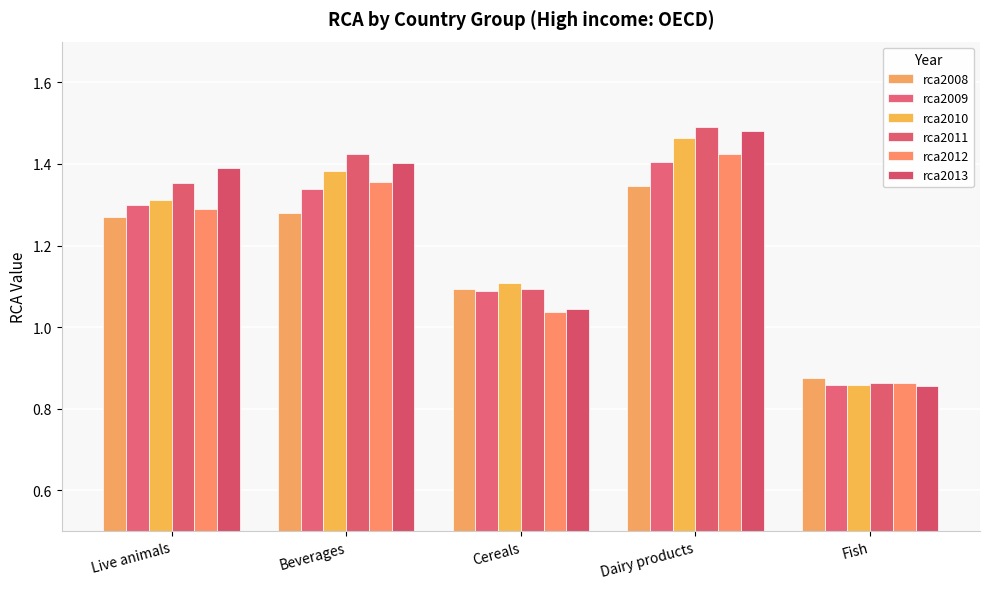

At which label does rca2011 first exceed 1?

Live animals